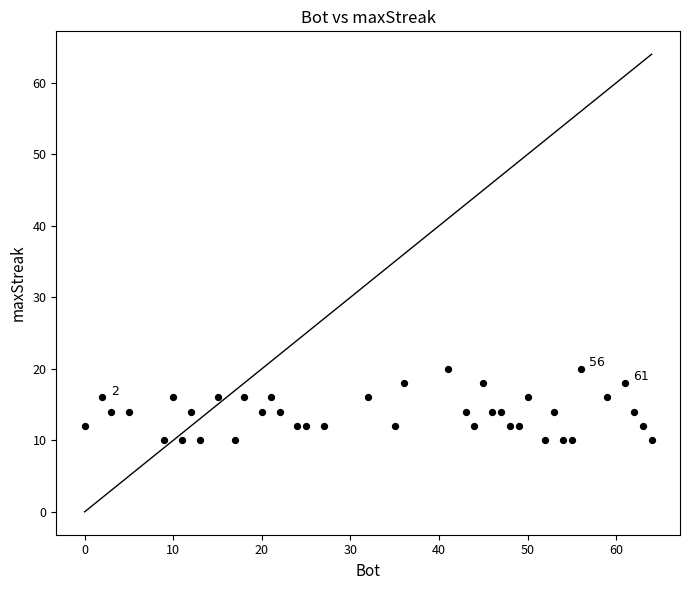

What is the range of X values (max minus min)?

64